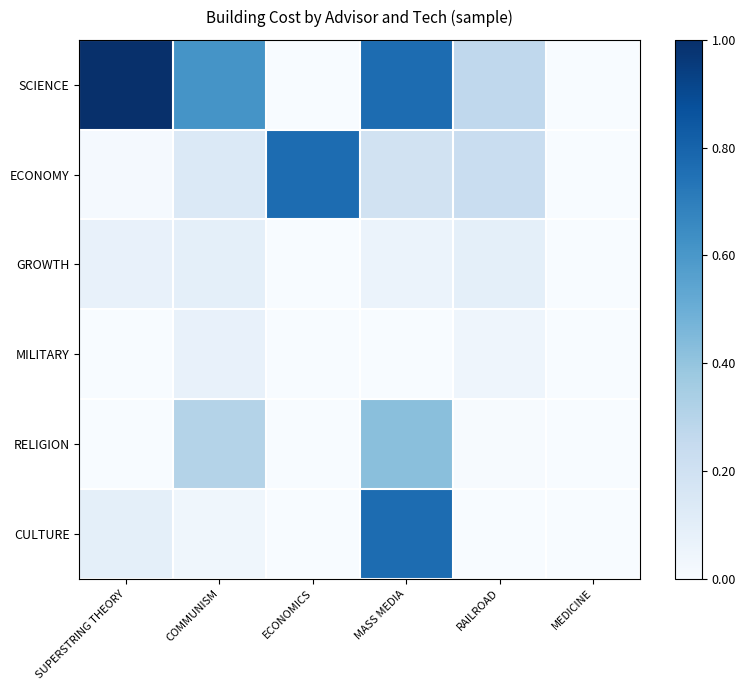

Reading left to right, extract all data points from this chart.

SCIENCE: SUPERSTRING THEORY=1.0	COMMUNISM=0.6	ECONOMICS=0.0	MASS MEDIA=0.8	RAILROAD=0.3	MEDICINE=0.0
ECONOMY: SUPERSTRING THEORY=0.0	COMMUNISM=0.1	ECONOMICS=0.8	MASS MEDIA=0.2	RAILROAD=0.2	MEDICINE=0.0
GROWTH: SUPERSTRING THEORY=0.1	COMMUNISM=0.1	ECONOMICS=0.0	MASS MEDIA=0.1	RAILROAD=0.1	MEDICINE=0.0
MILITARY: SUPERSTRING THEORY=0.0	COMMUNISM=0.1	ECONOMICS=0.0	MASS MEDIA=0.0	RAILROAD=0.0	MEDICINE=0.0
RELIGION: SUPERSTRING THEORY=0.0	COMMUNISM=0.3	ECONOMICS=0.0	MASS MEDIA=0.4	RAILROAD=0.0	MEDICINE=0.0
CULTURE: SUPERSTRING THEORY=0.1	COMMUNISM=0.0	ECONOMICS=0.0	MASS MEDIA=0.8	RAILROAD=0.0	MEDICINE=0.0